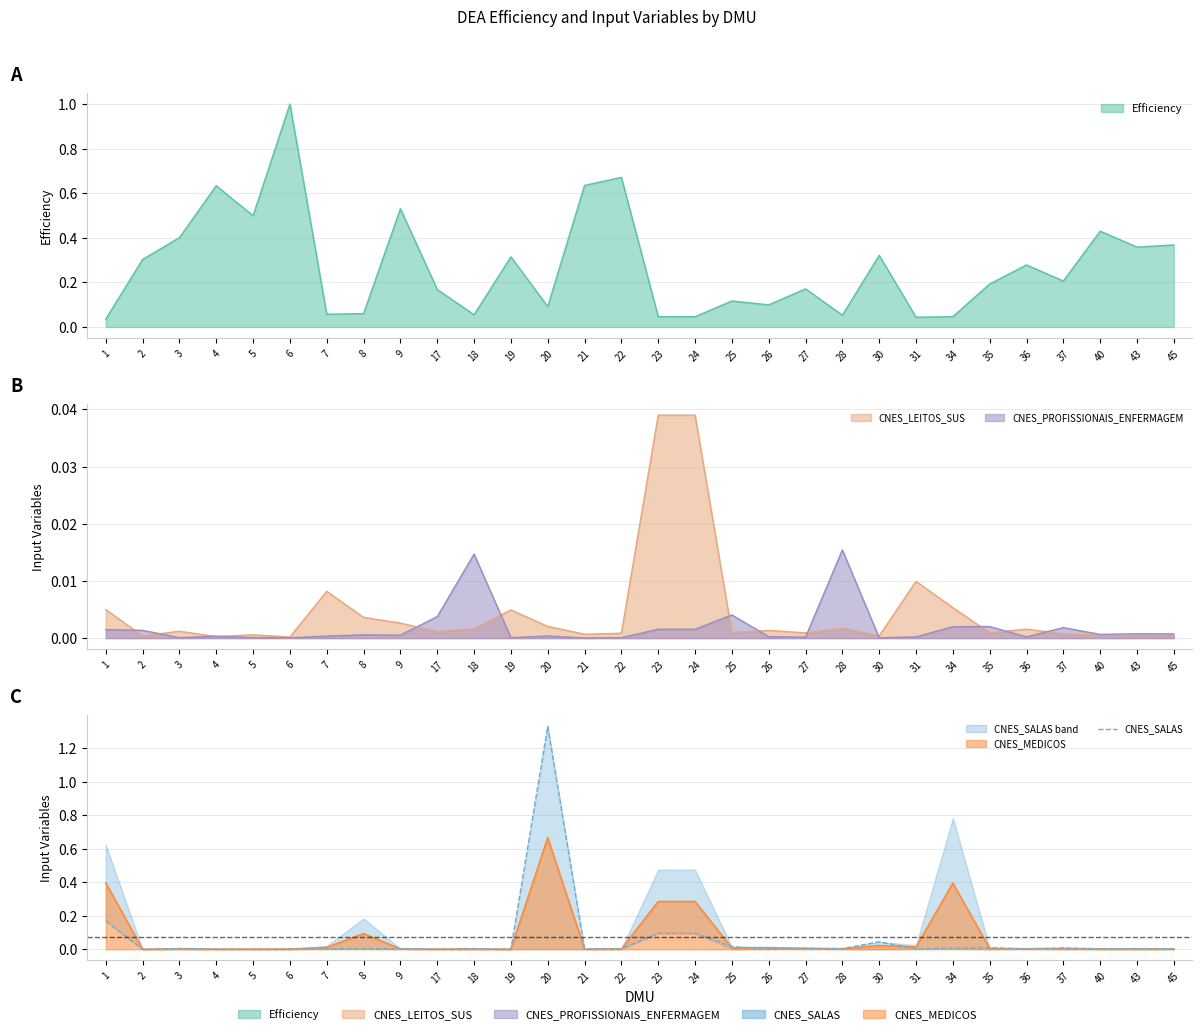

Rank the categories by value from highest to lowest.

20, 1, 23, 24, 30, 25, 35, 37, 34, 3, 28, 27, 43, 9, 45, 40, 7, 22, 8, 18, 31, 36, 21, 26, 6, 4, 17, 5, 19, 2